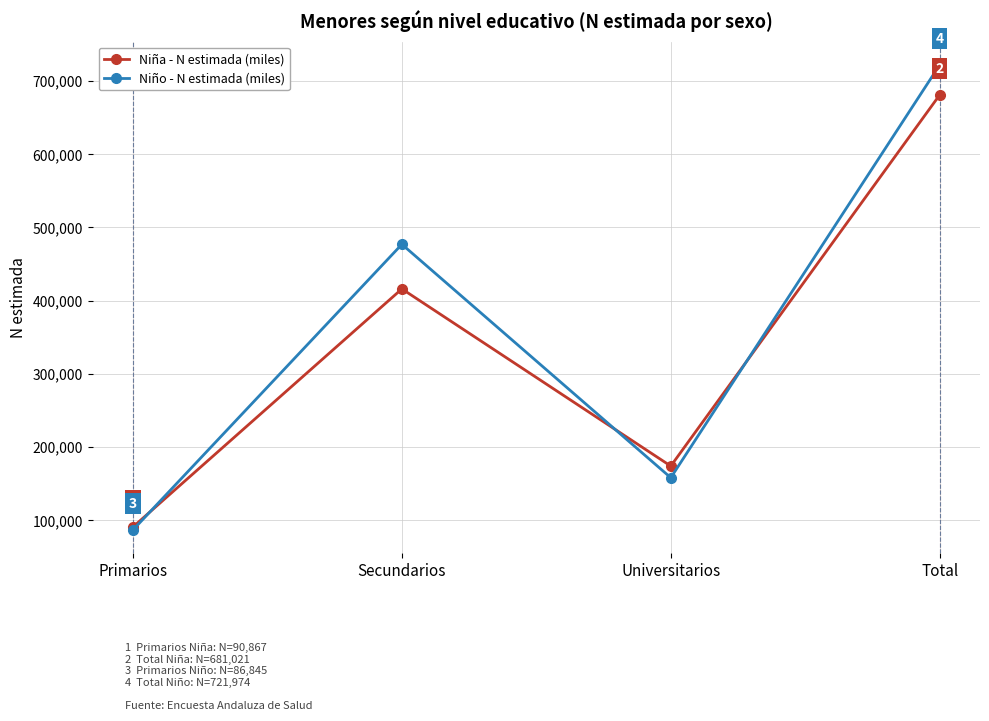

What is the label of the 2nd point from the left?

Secundarios